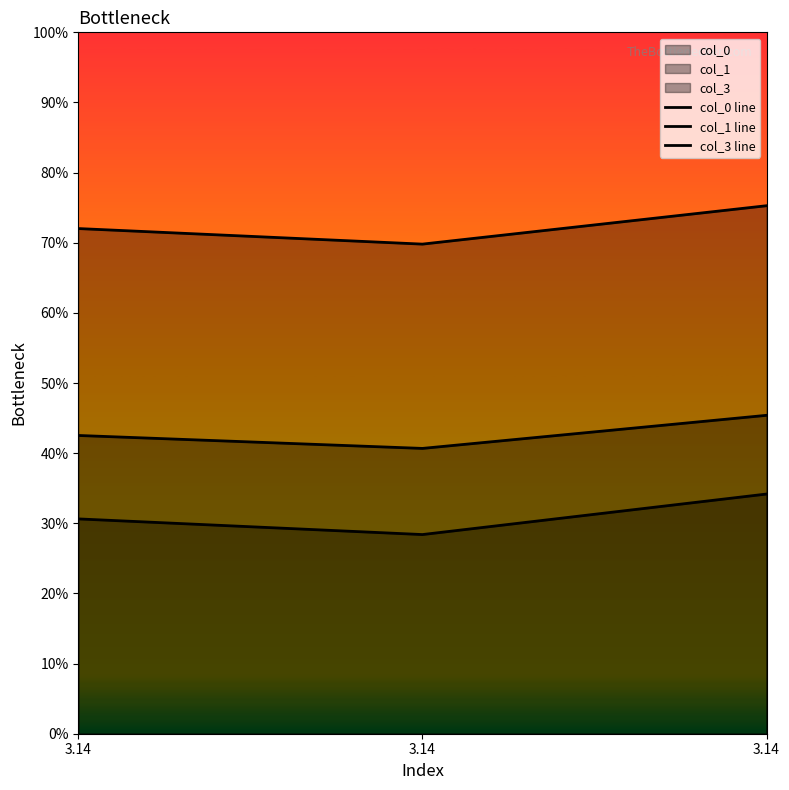

Is it true that col_0 line equals 0.5 at 3.14?

False